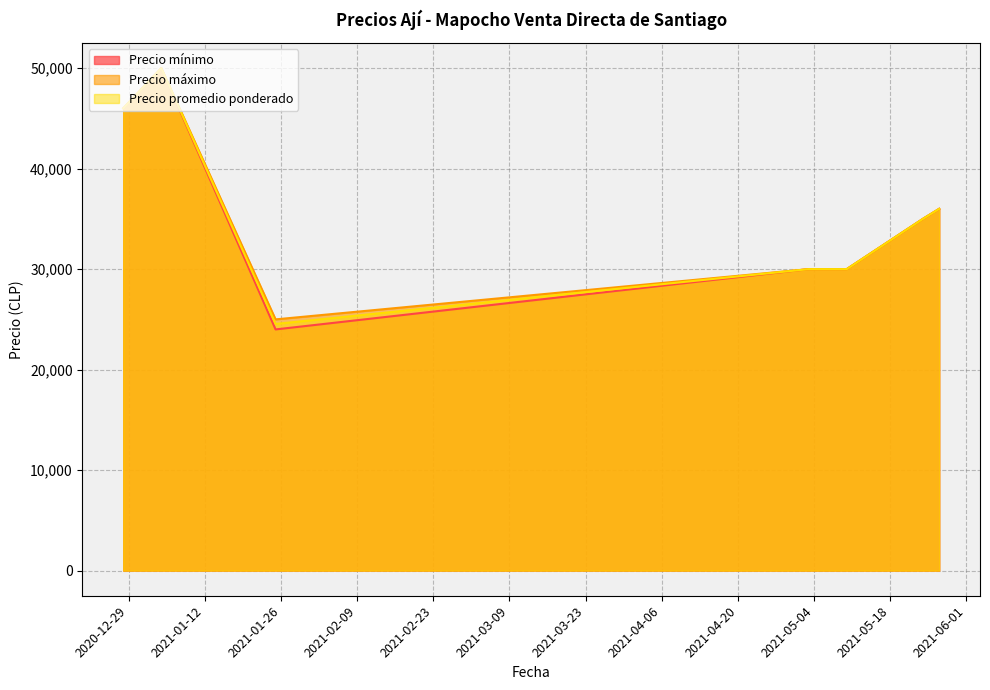

True or false: Precio máximo has a value of 35000 at 2021-05-24.

True